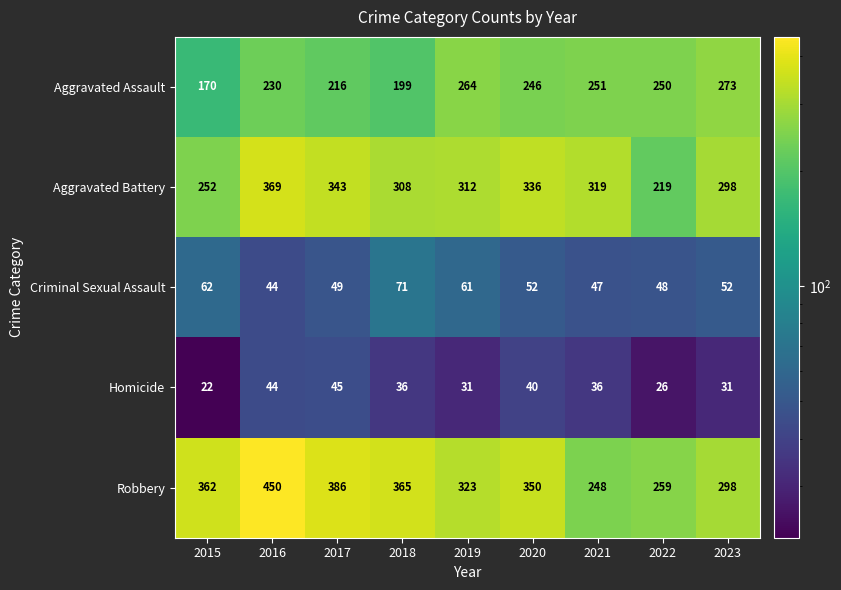

What is the total value across all series at 2019?

991